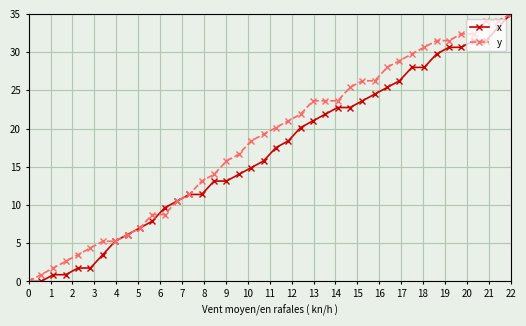

What is the greatest value displayed?

35.0